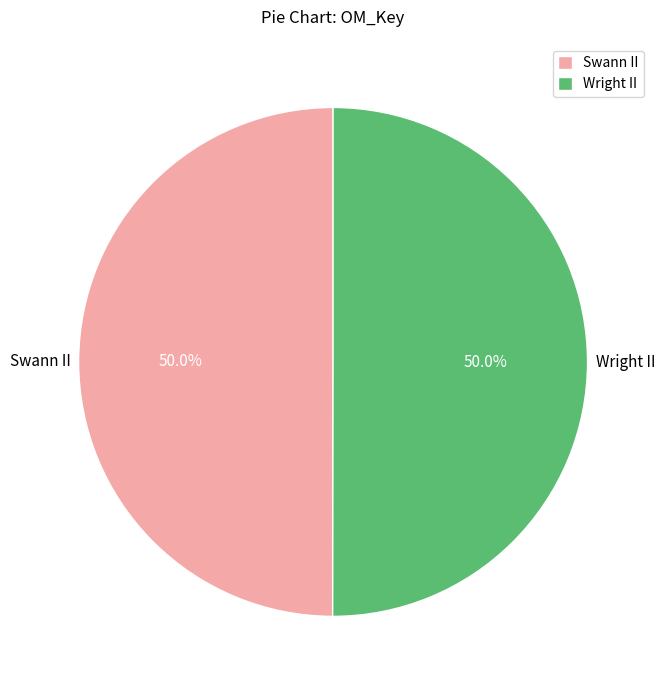

Do Wright II and Swann II together represent more than half of the pie?

Yes